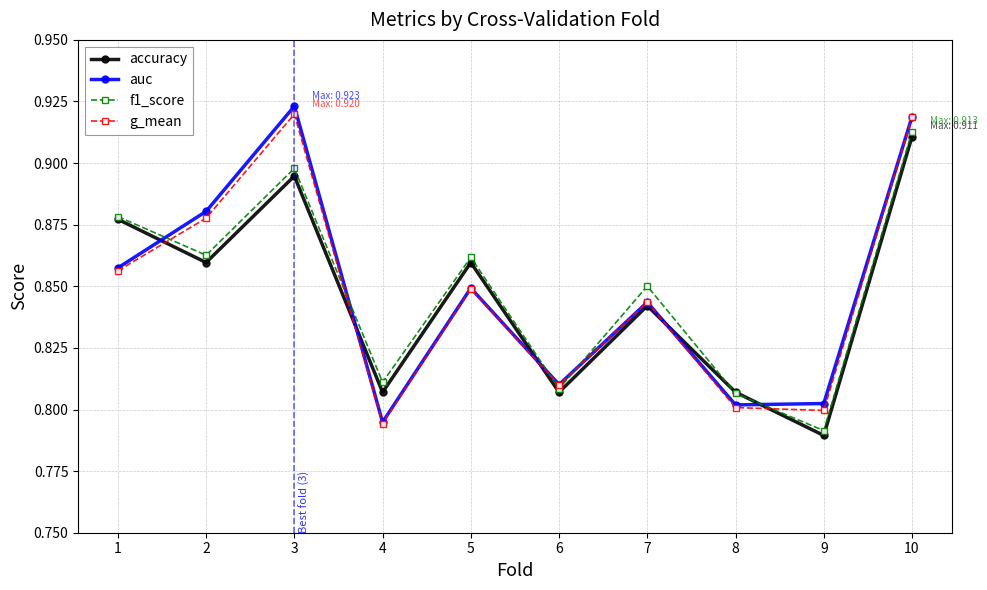

How many distinct data groups are displayed?

4